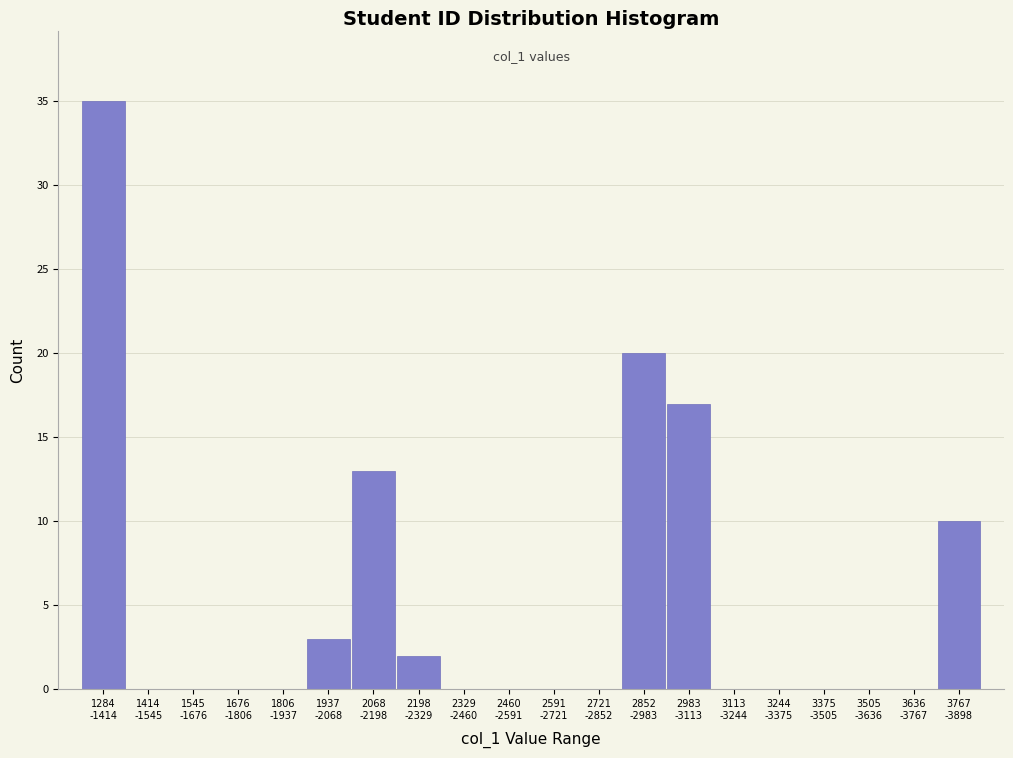

What is the maximum value shown in the chart?

35